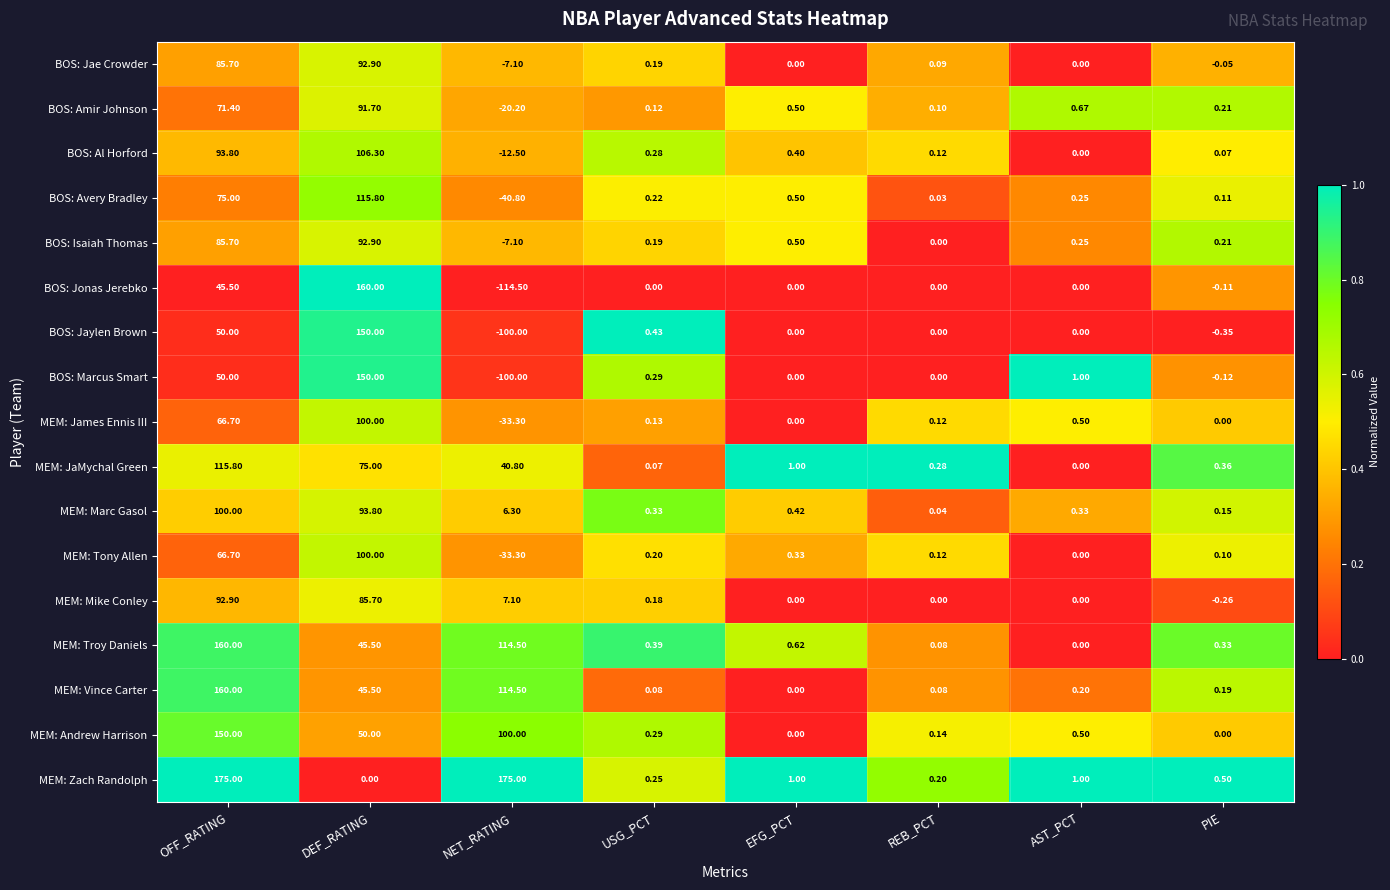

Which series has the widest spread of values?

BOS: Jonas Jerebko